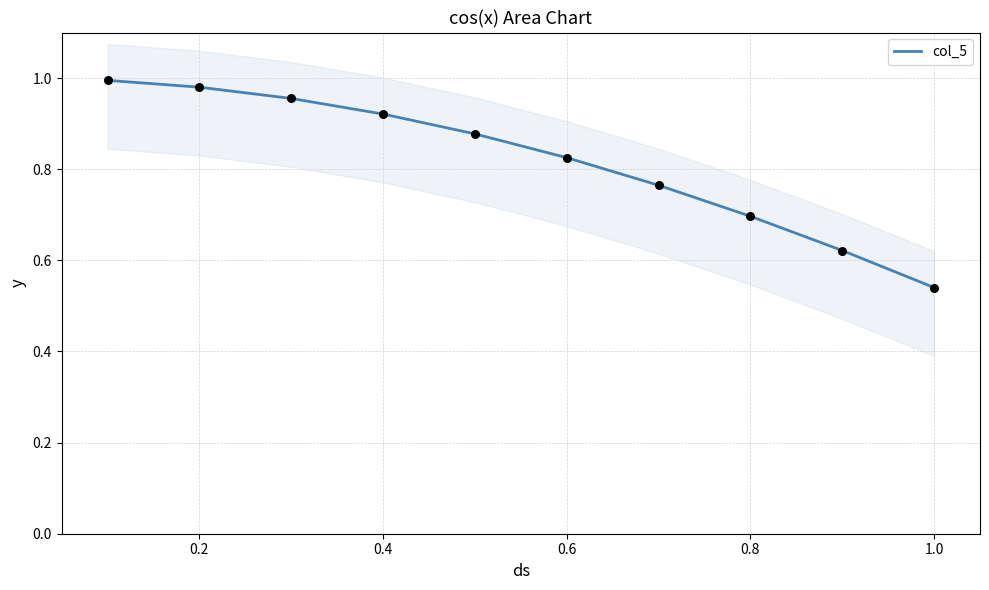

The value of col_5 at 0.8 is 1.3. True or false?

False